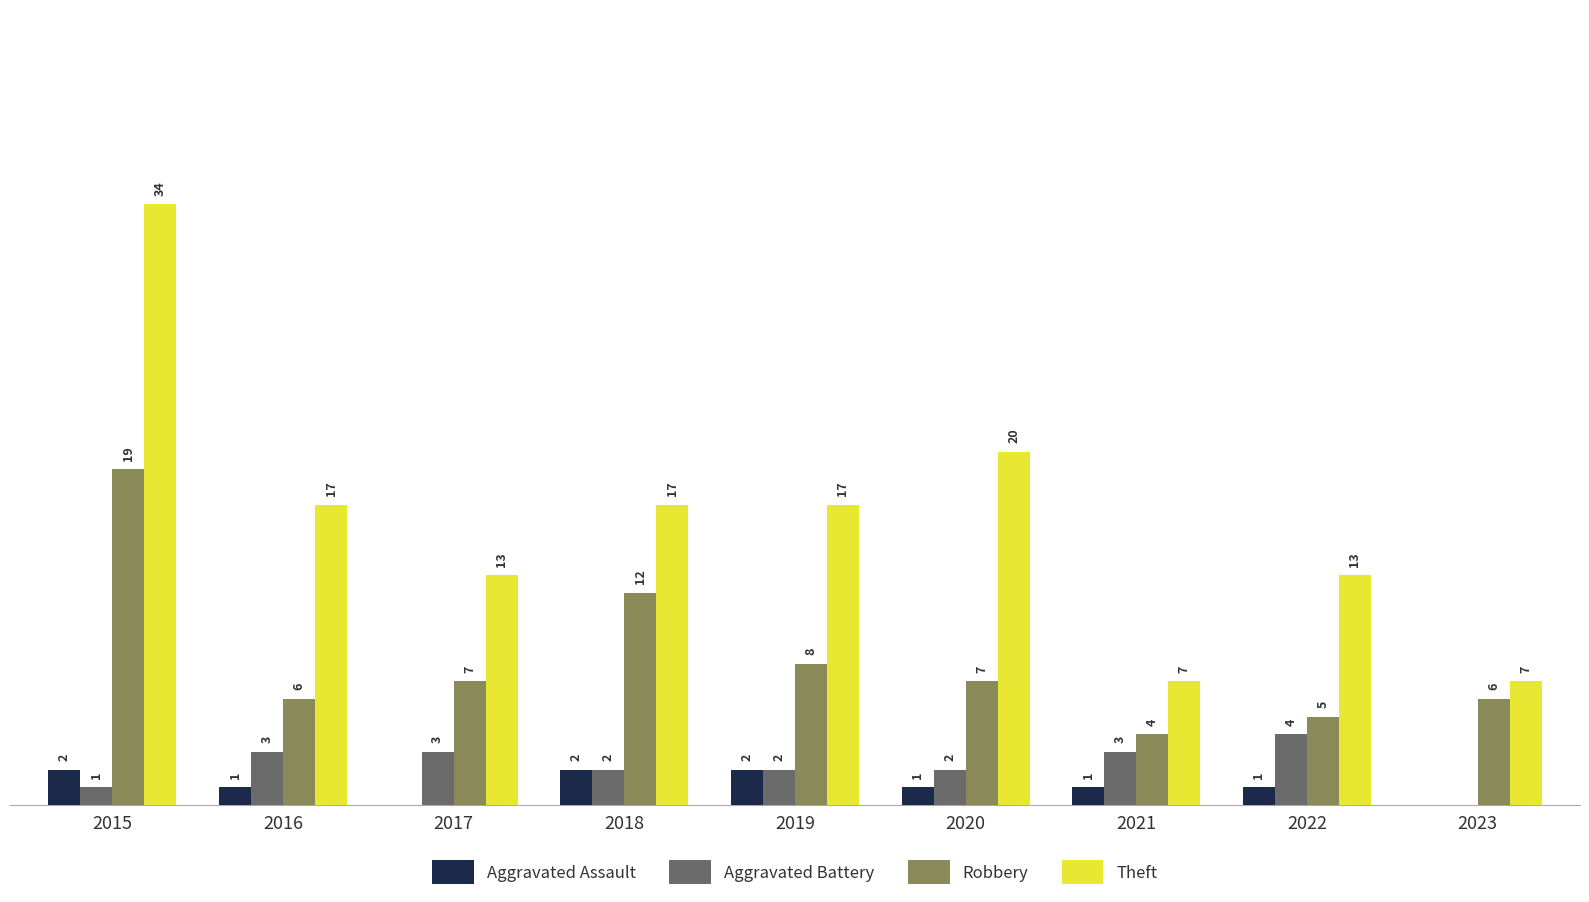

Which series has the largest total across all categories?

Theft